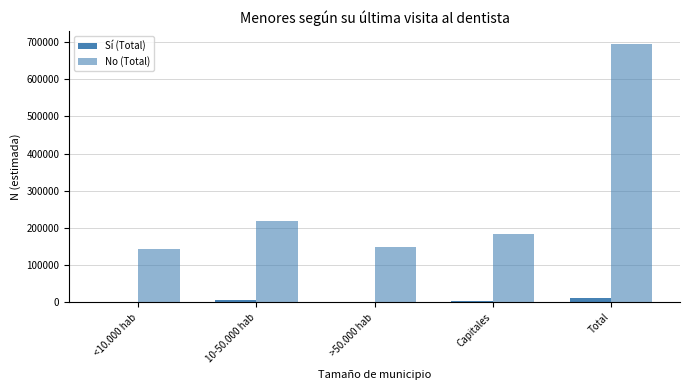

How many groups of bars are there?

5